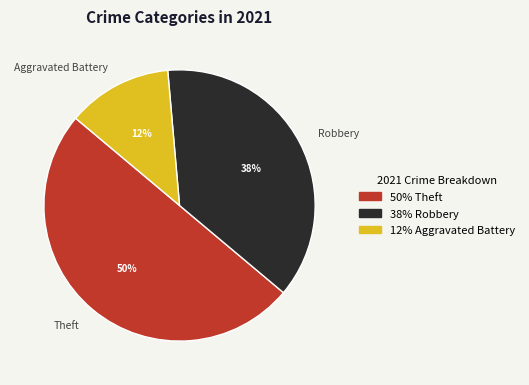

Is the sum of Aggravated Battery and Theft greater than half?

Yes